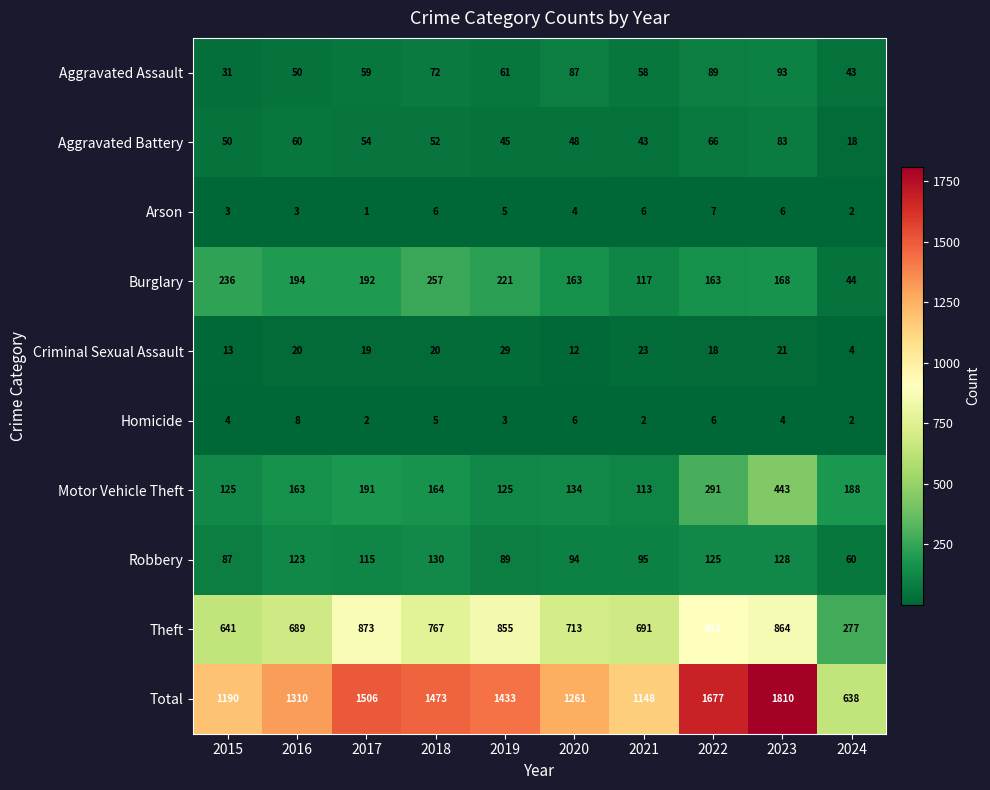

Which series has the largest total across all categories?

Total